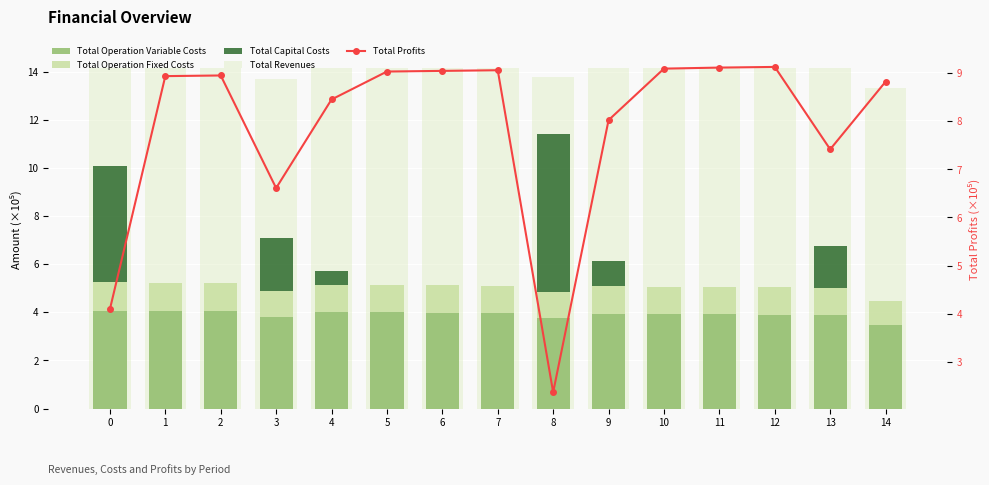

Count the Total Revenues values in the range 14 to 15.

12